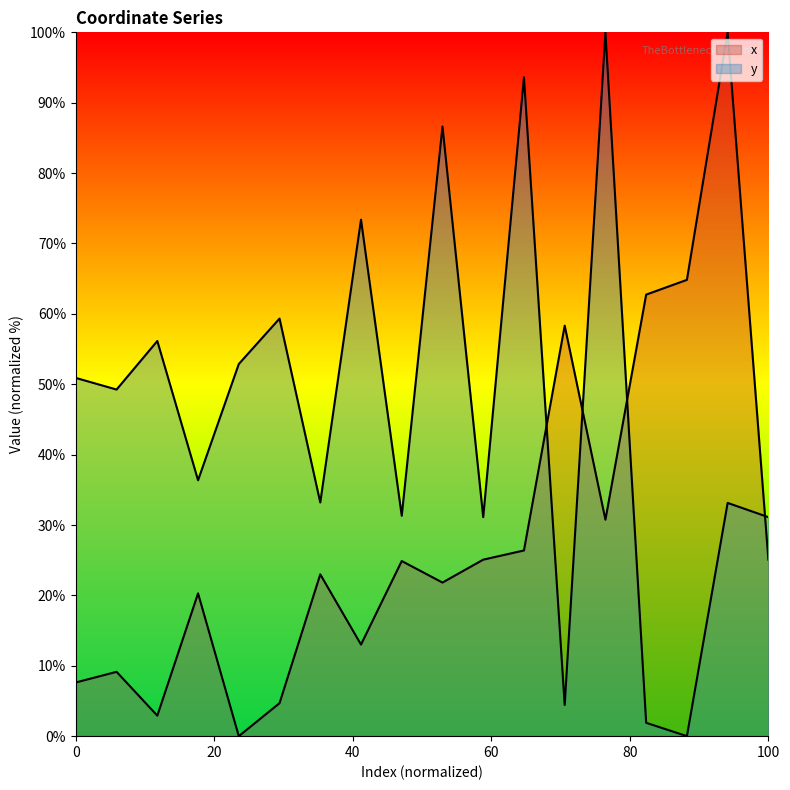

Which series ends up on top after the final intersection of y and x?

y